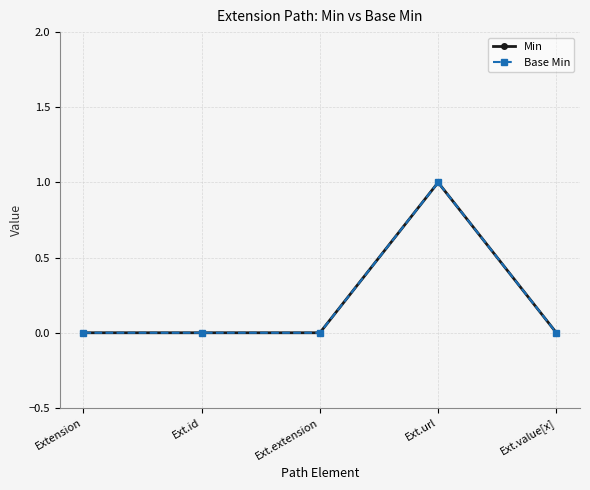

True or false: Base Min and Min cross at least once.

False